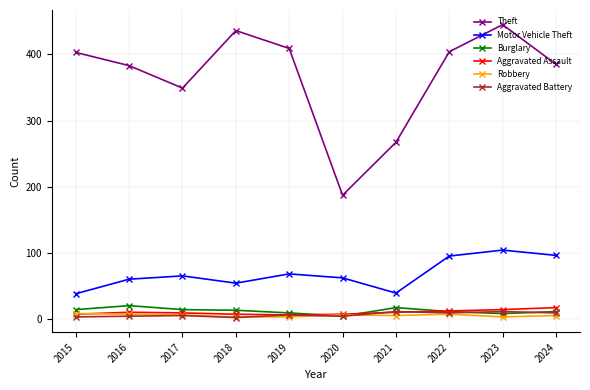

True or false: Theft has a value of 445 at 2023.

True